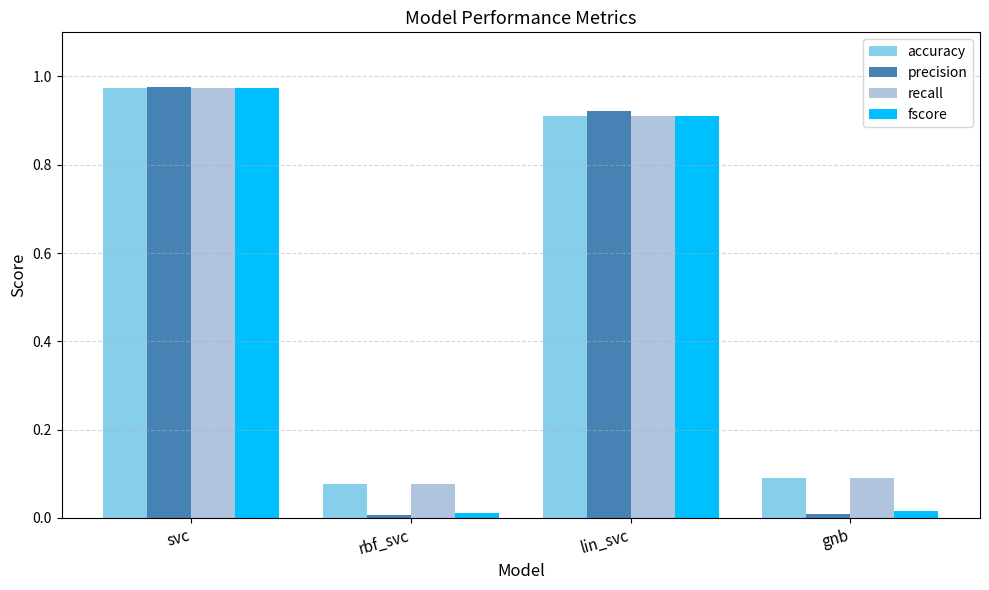

At which category is the sum across all series the highest?

svc